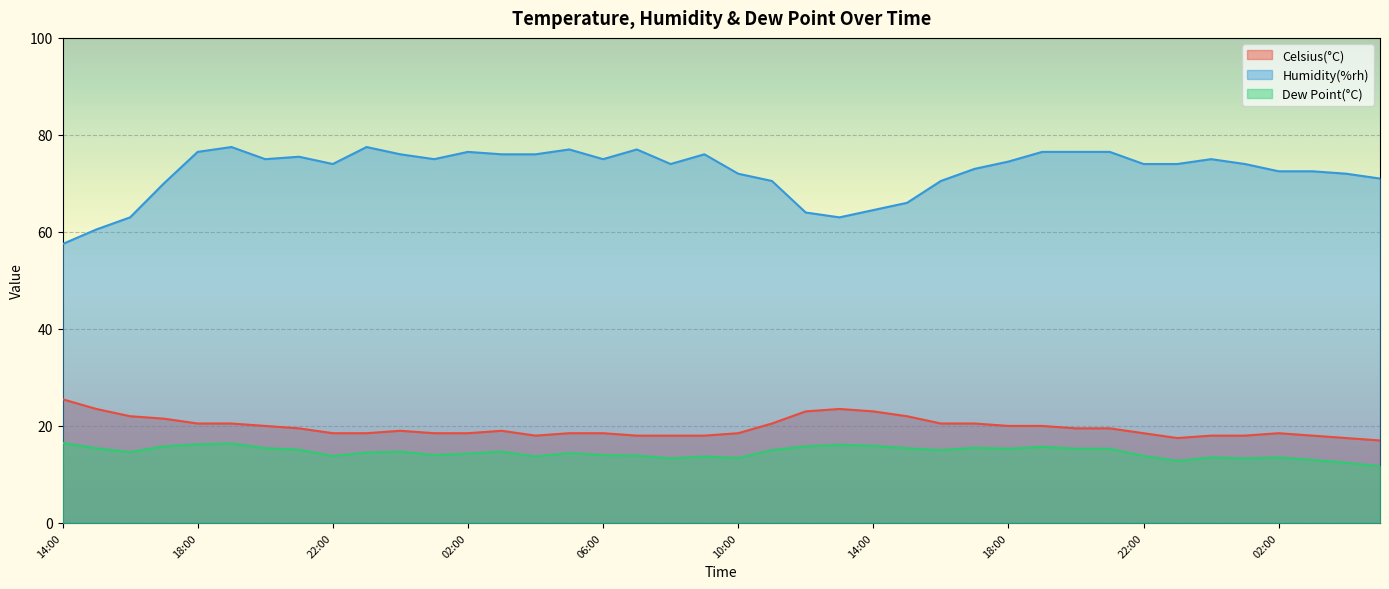

Read the Humidity(%rh) value at 03:00.

76.0